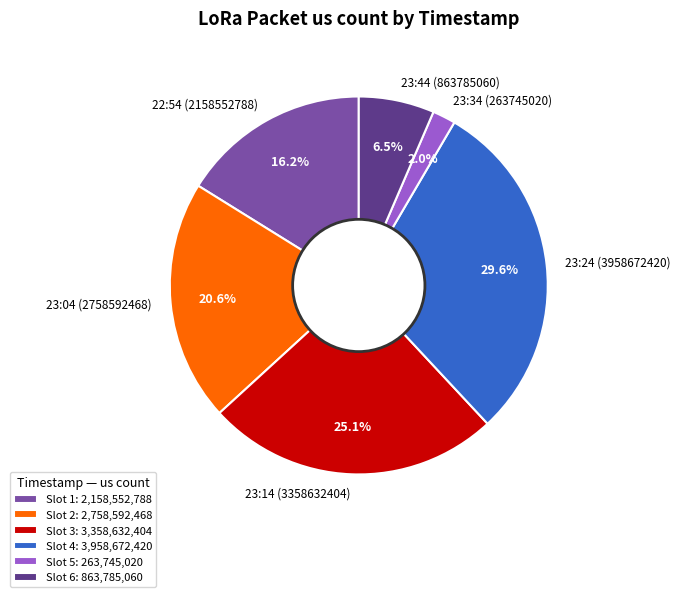

To the nearest percent, what is the combined percentage of 23:34 (263745020) and 23:14 (3358632404)?

27%